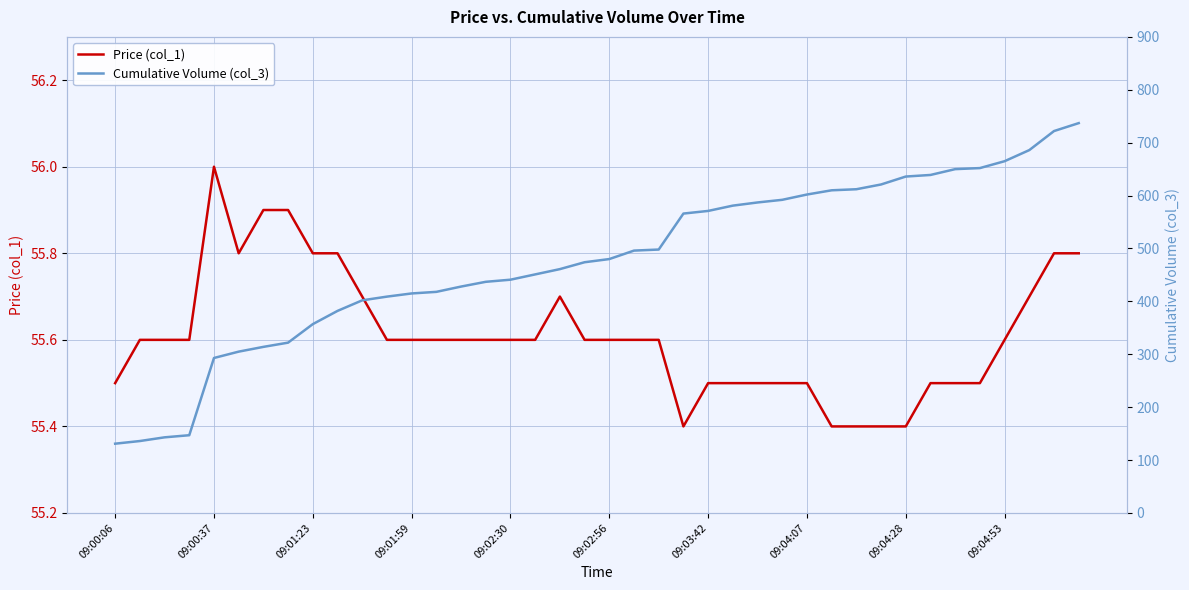

True or false: Price (col_1) has more than 1 interior local peaks.

True